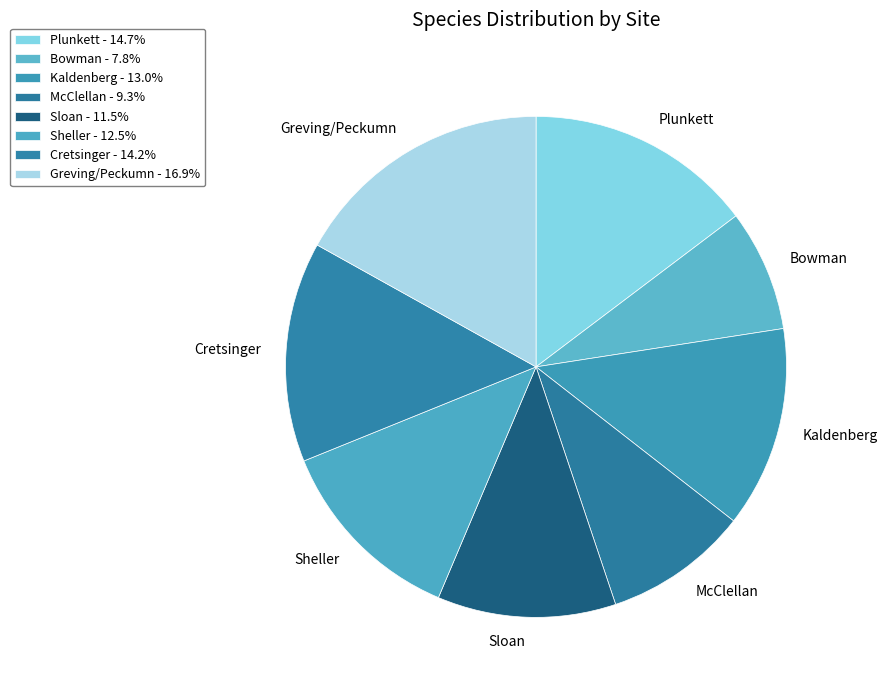

Is the sum of Bowman and Sheller greater than half?

No